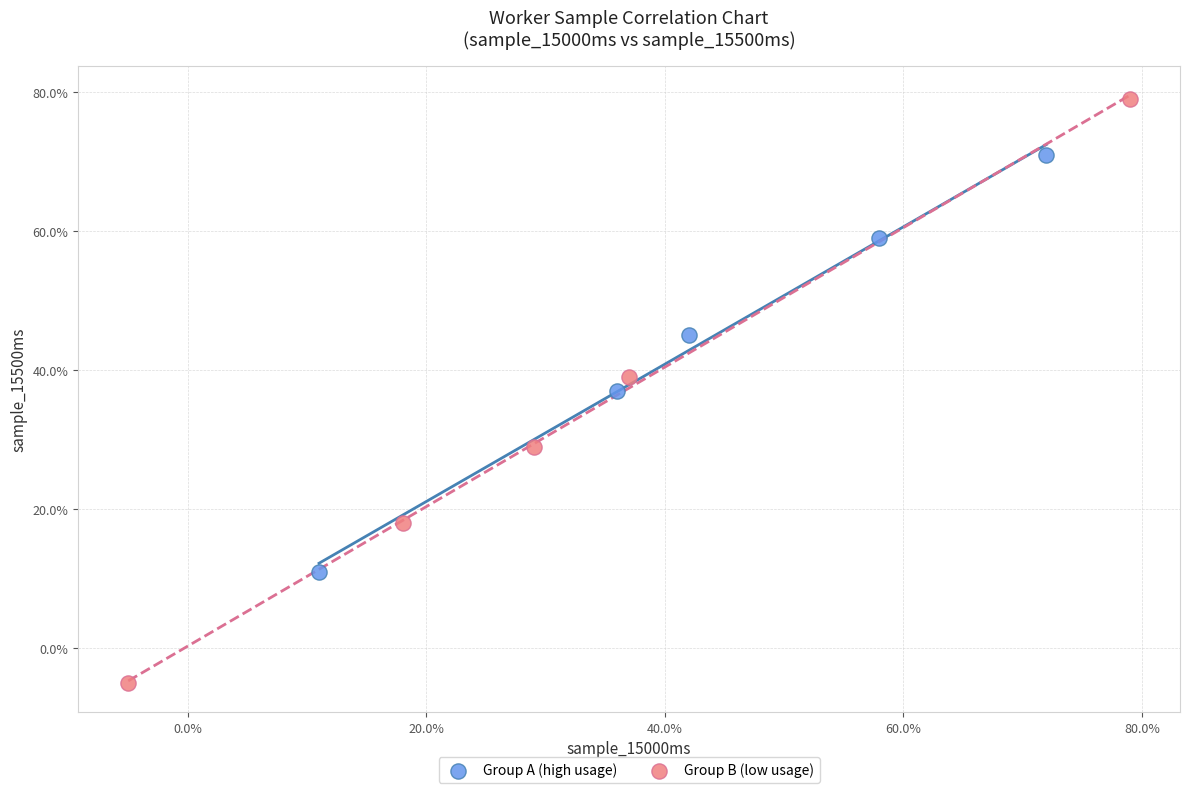

What are all the series names shown in the legend?

Group A (high usage), Group B (low usage)